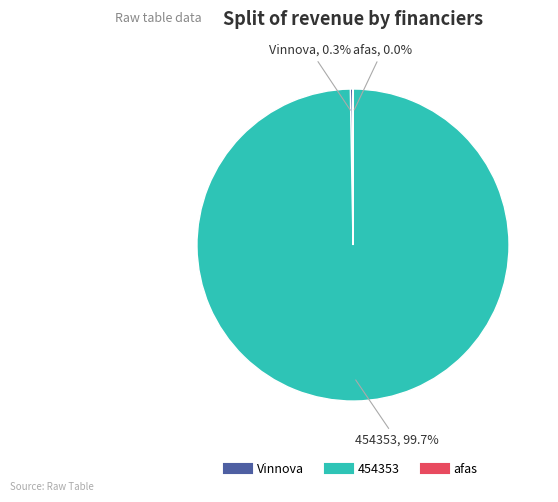

To the nearest percent, what is the average slice percentage?

33%